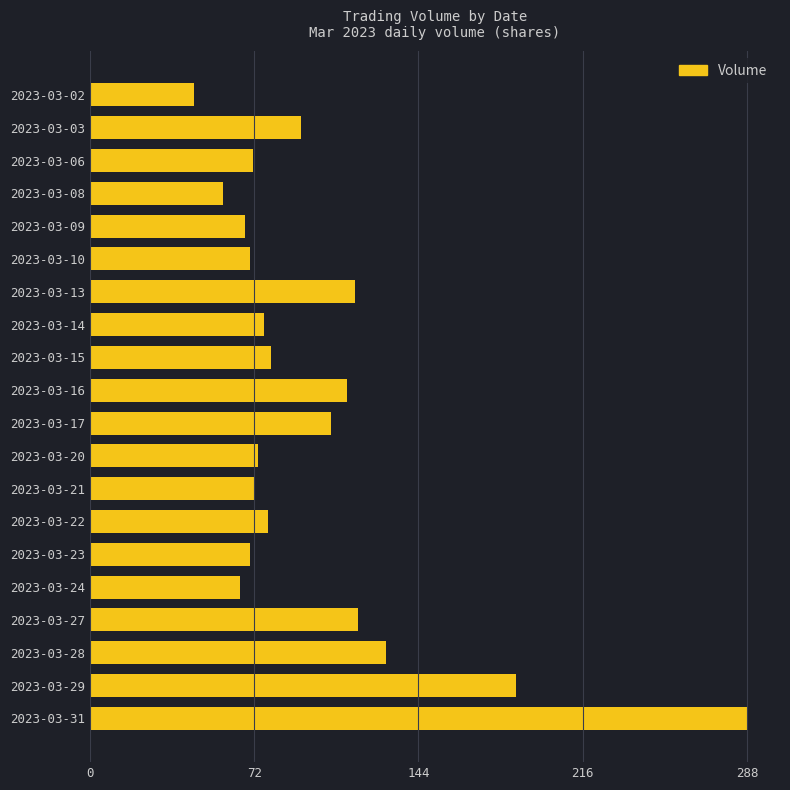

Does the chart contain any negative values?

No